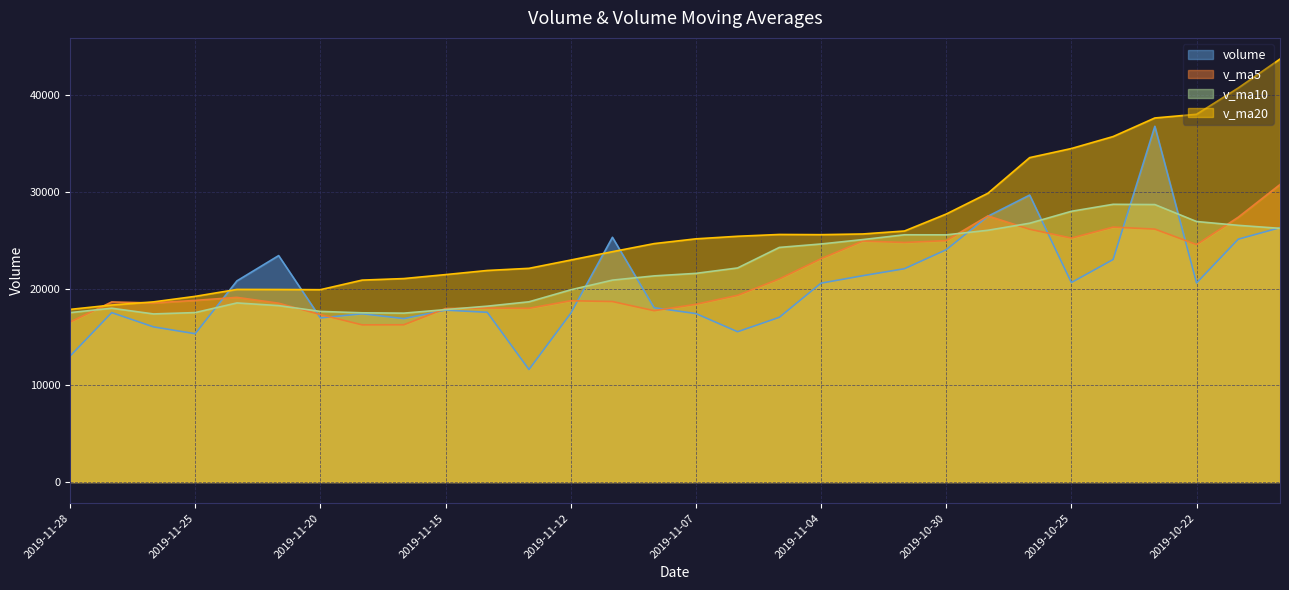

What value does the v_ma20 series have at 2019-11-01?

25667.8